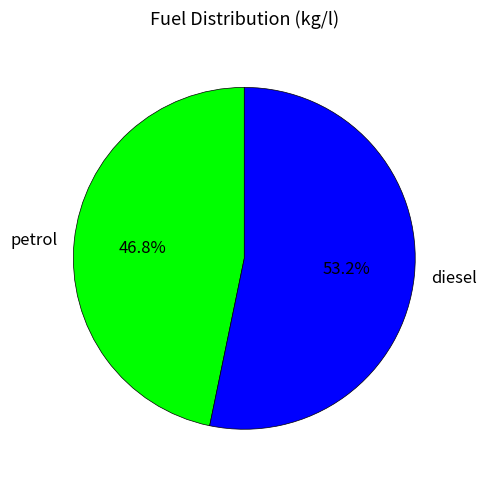

Which slice is the largest?

diesel